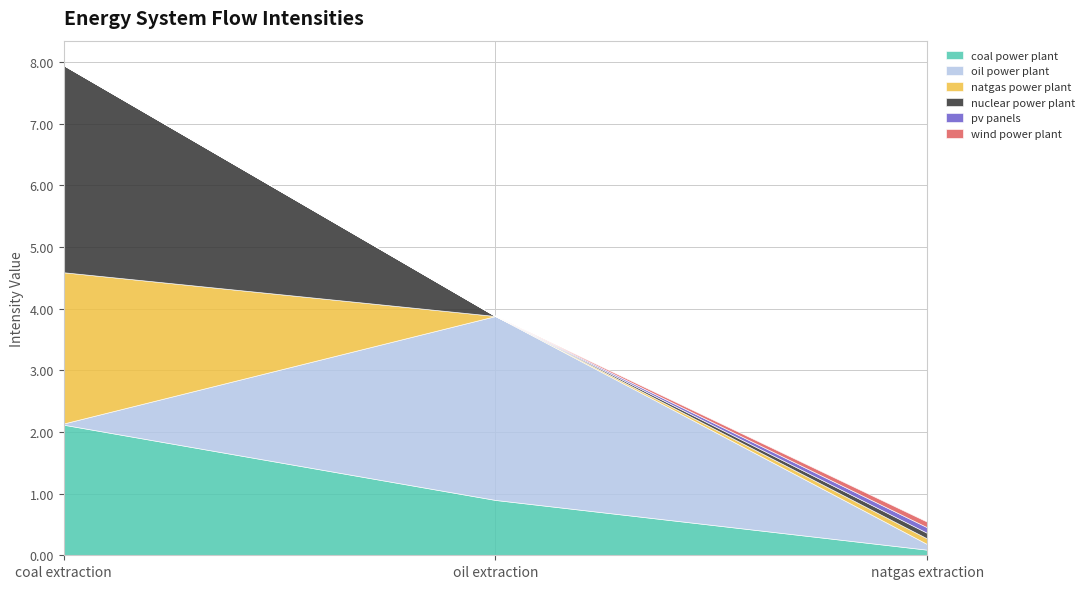

List the labels in order of coal power plant value, smallest first.

natgas extraction, oil extraction, coal extraction